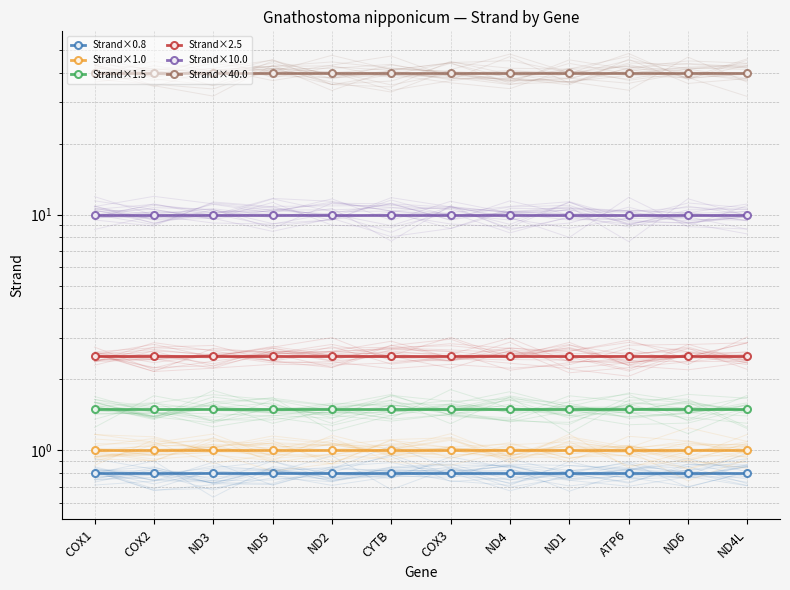

The Strand×0.8 series shows 1.0 at ND3. True or false?

False